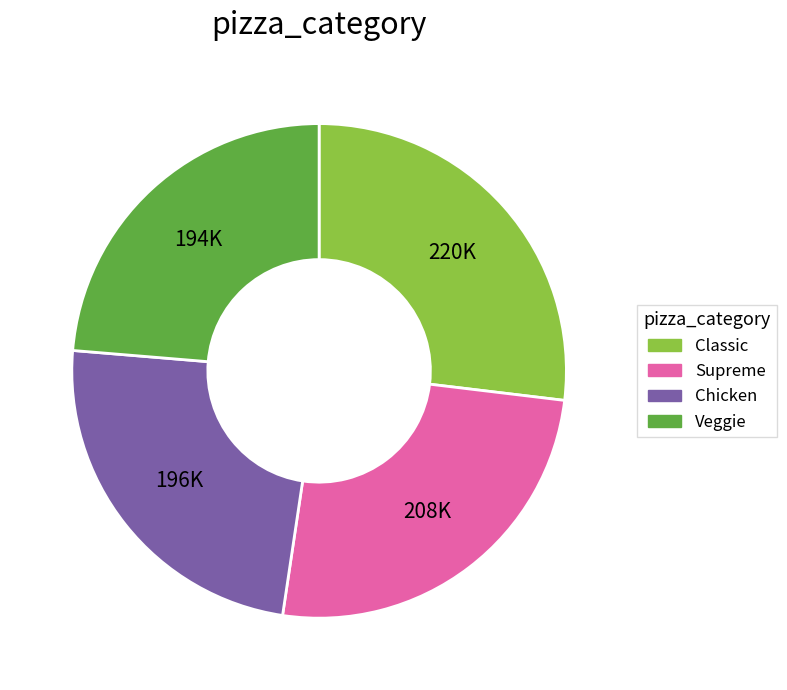

Is it true that Veggie is 14% of the pie?

False